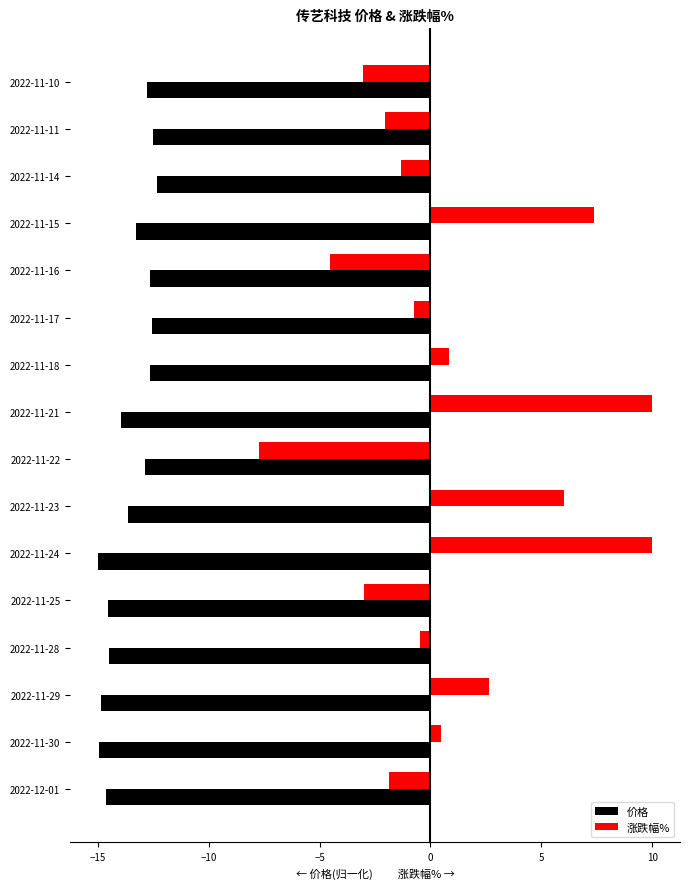

At 2022-11-10, list the series in order from largest to smallest.

涨跌幅%, 价格